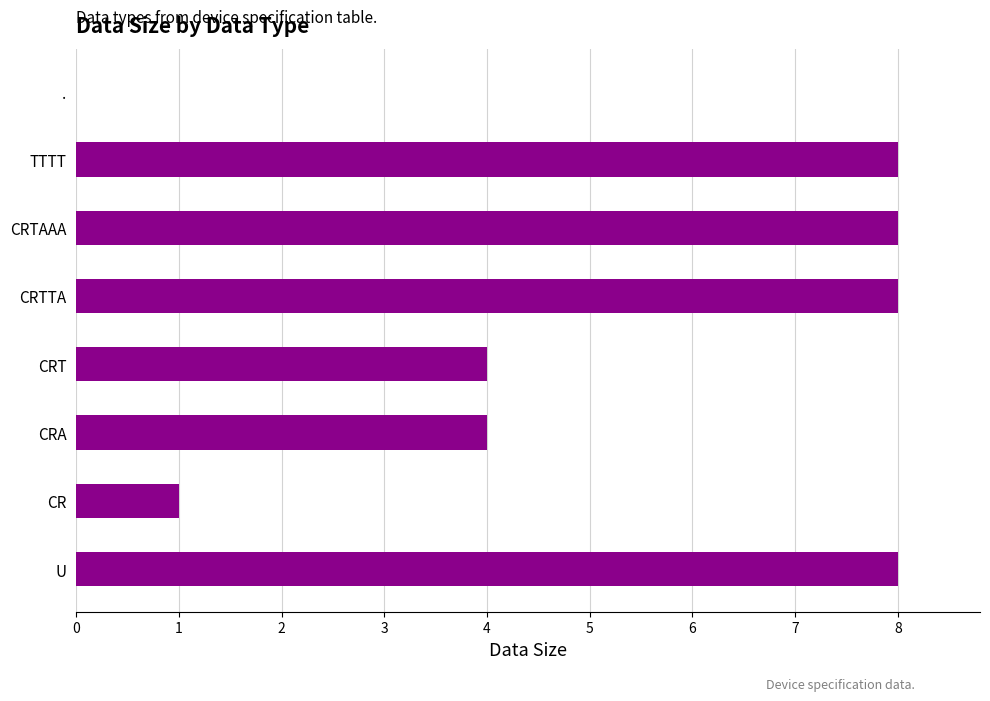

What is the ratio of the value at CRTTA to the value at CR?

8.0